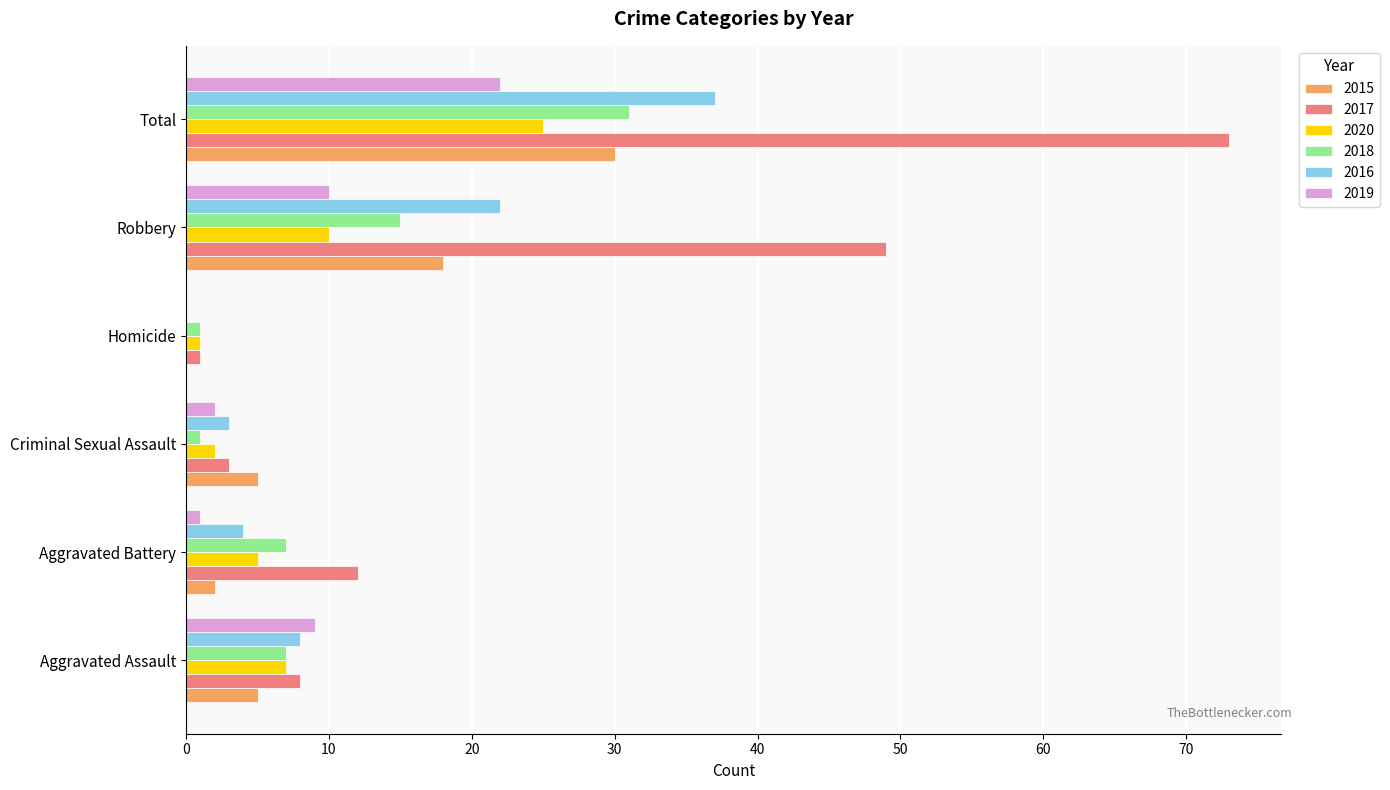

Is the value of 2017 at Aggravated Battery greater than the value of 2015 at Homicide?

Yes